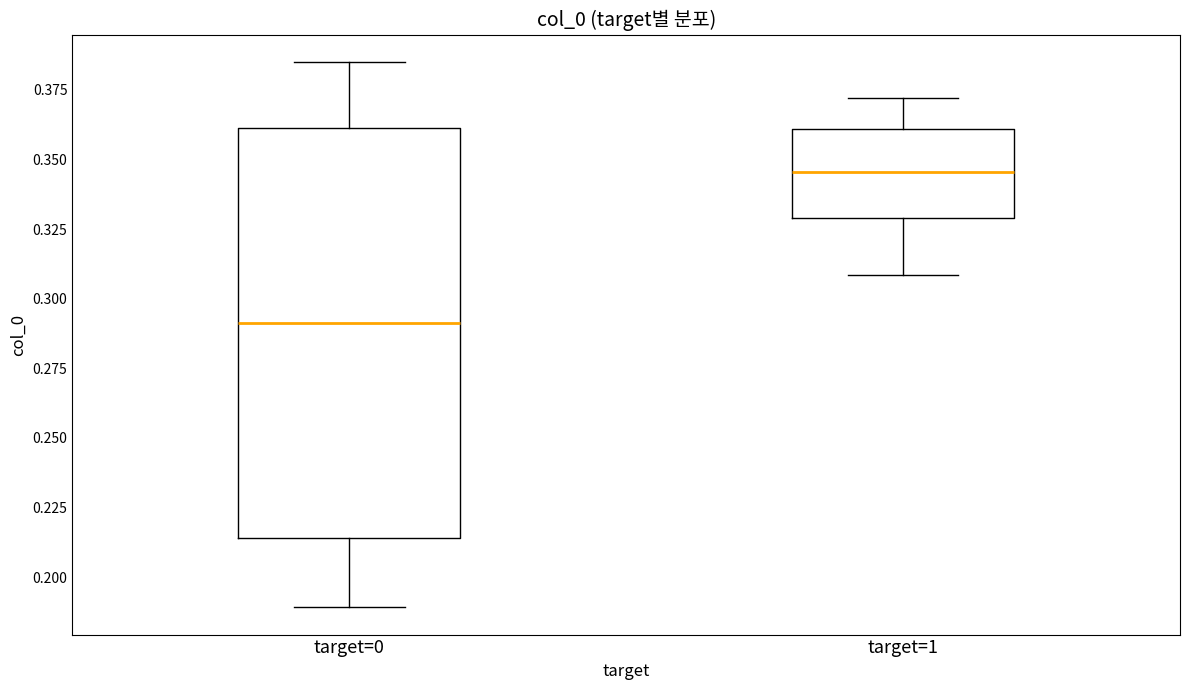

Which box is the tallest, from its lower edge to its upper edge?

target=0